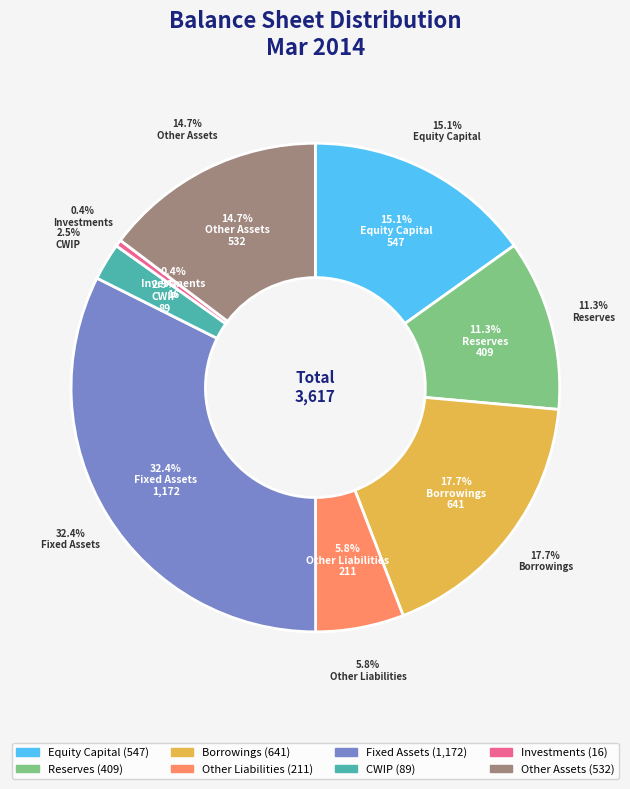

Count the number of slices in the pie.

8